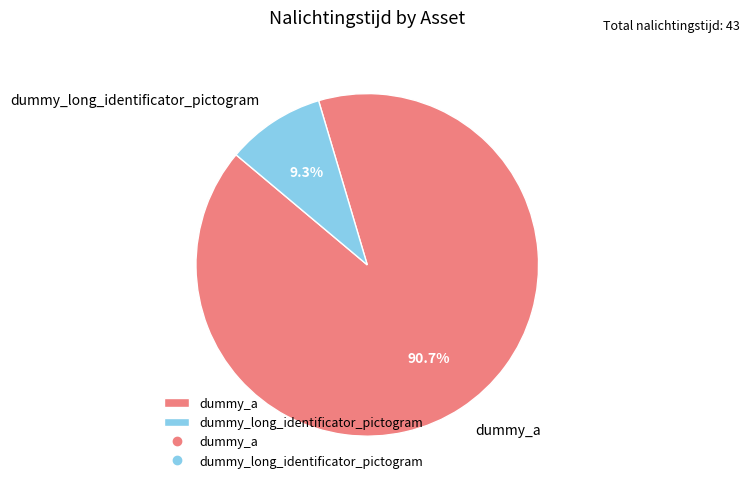

Is it true that dummy_a is 78% of the pie?

False